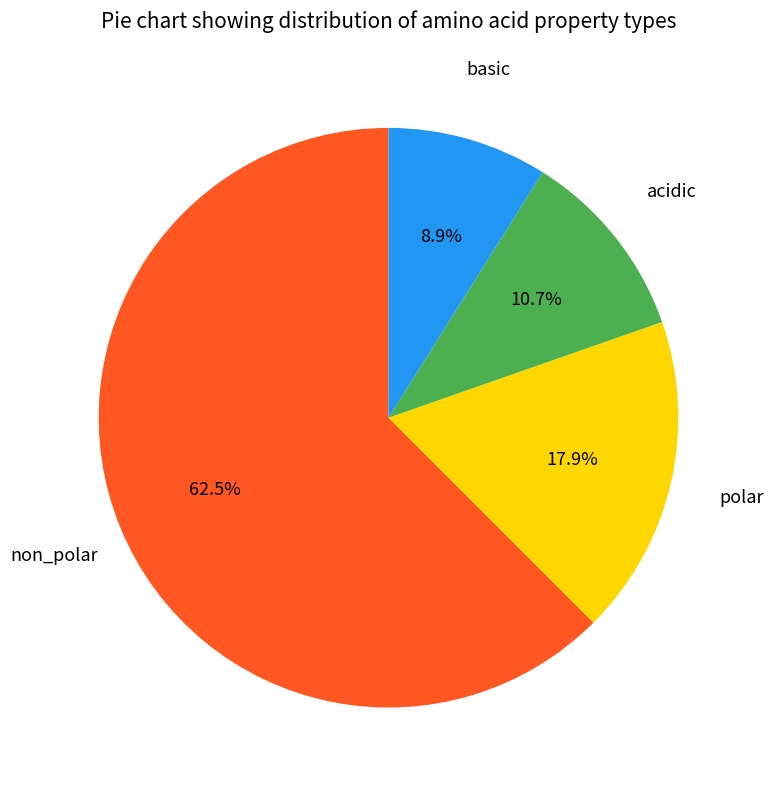

Is there any slice that represents more than half of the pie?

Yes